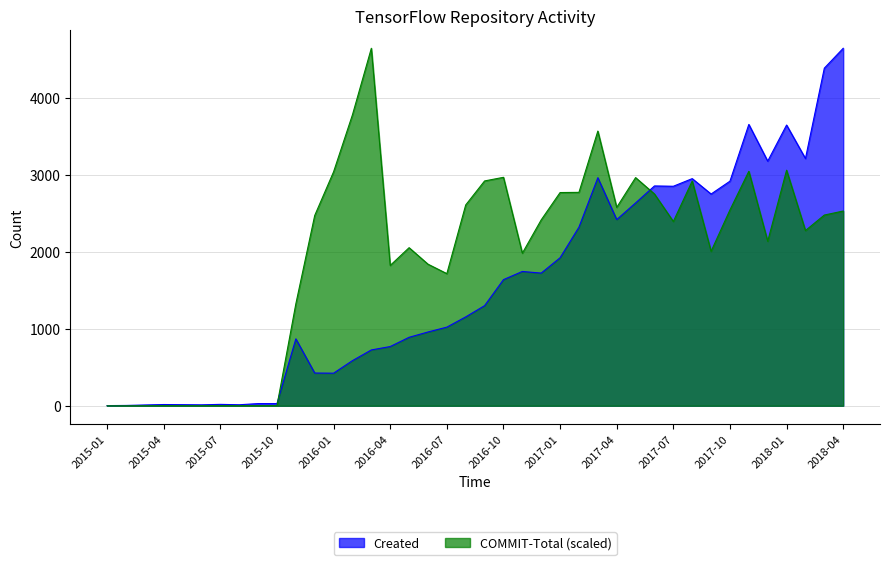

How many interior local peaks does the Created series have?

9